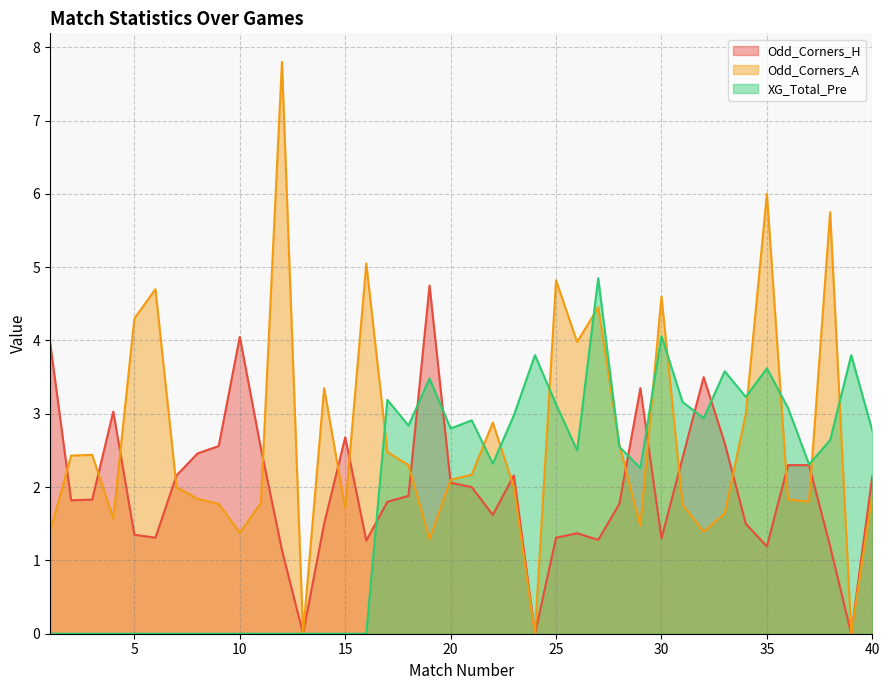

Where is the first local maximum for XG_Total_Pre?

17